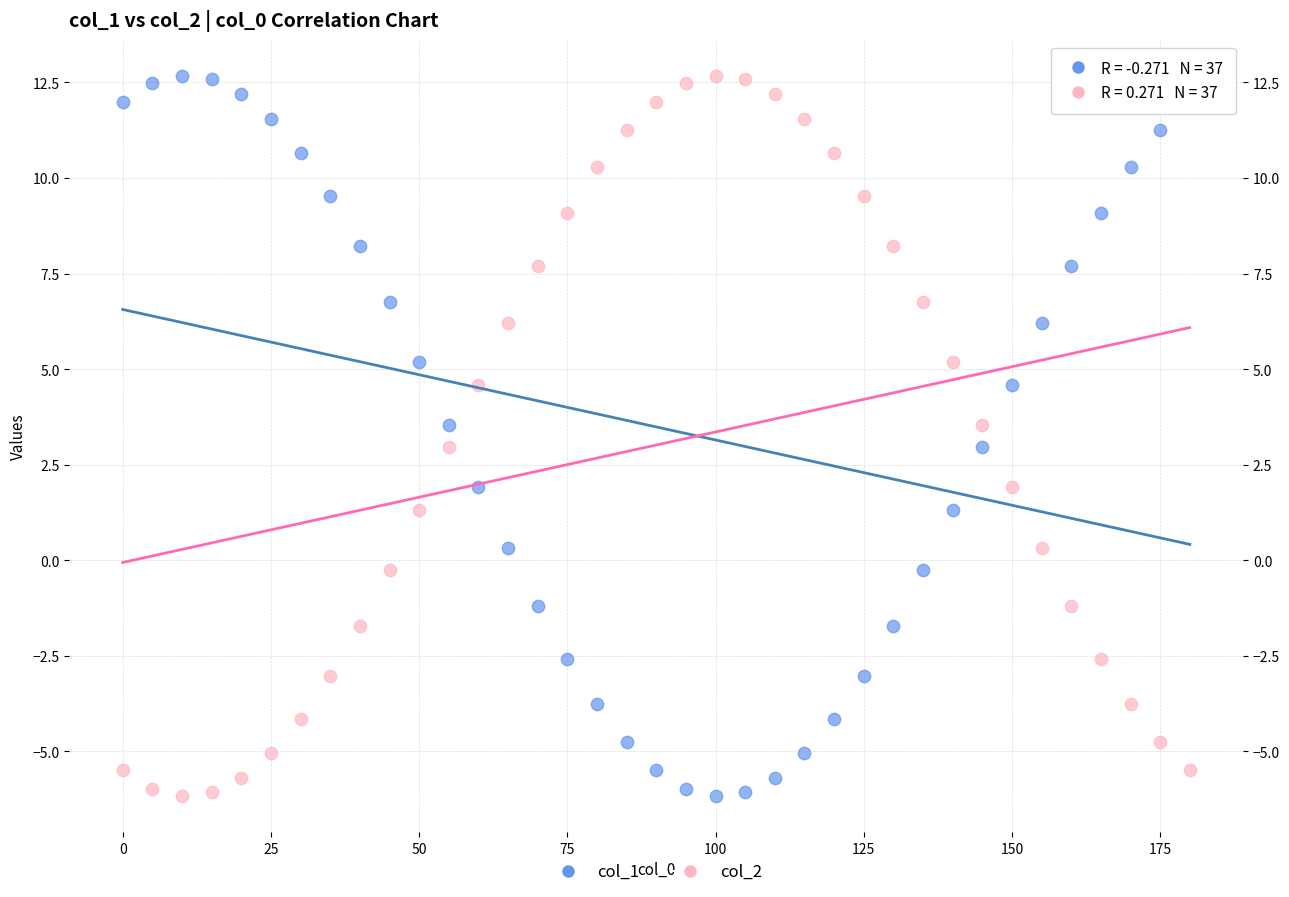

What are all the series names shown in the legend?

col_1, col_2